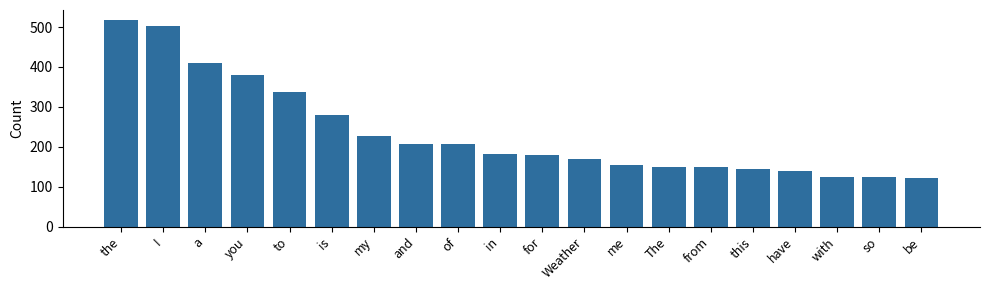

What is the approximate value at in, to the nearest 10?

180